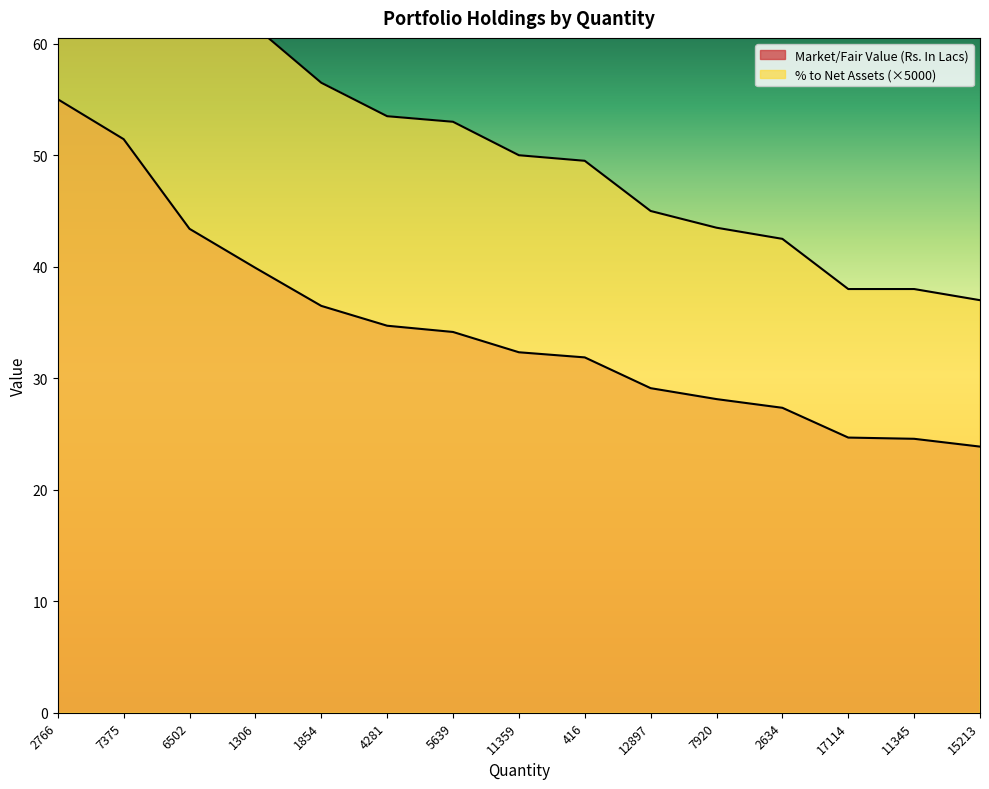

Reading right to left, what are all the values shown in this chart?

Market/Fair Value (Rs. In Lacs): 23.9	24.6	24.7	27.4	28.1	29.1	31.9	32.3	34.1	34.7	36.5	39.9	43.4	51.4	55.0
% to Net Assets: 37.0	38.0	38.0	42.5	43.5	45.0	49.5	50.0	53.0	53.5	56.5	61.5	67.0	79.5	85.0